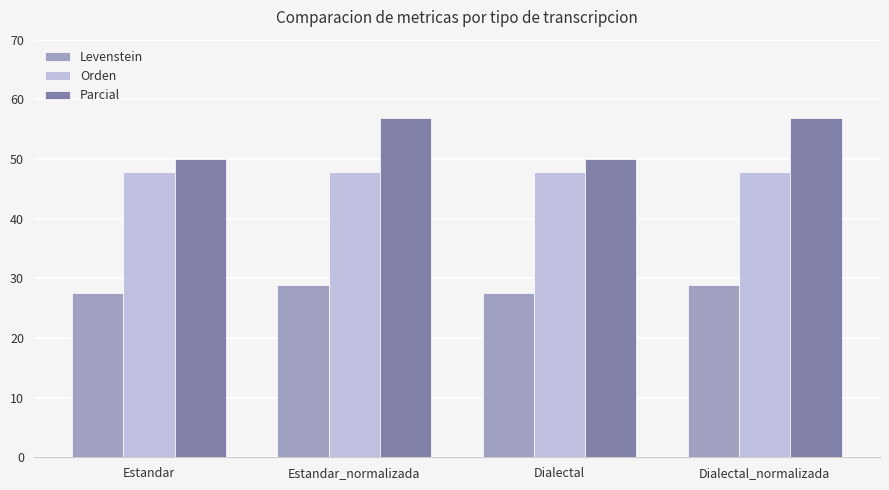

What is the maximum value for Orden?

47.8